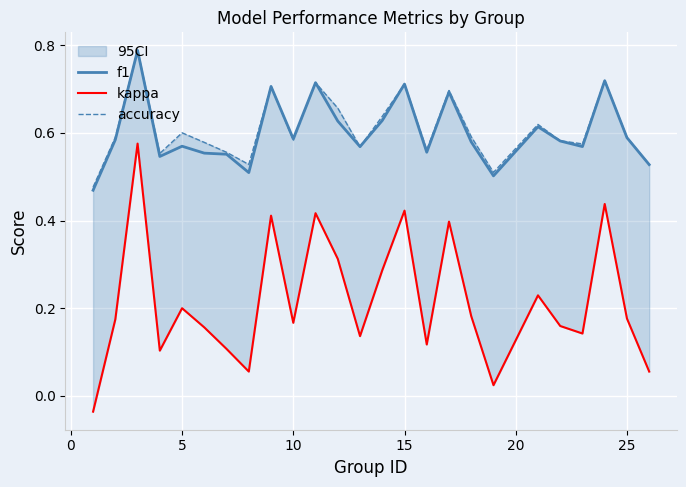

How many interior local valleys does the f1 series have?

7